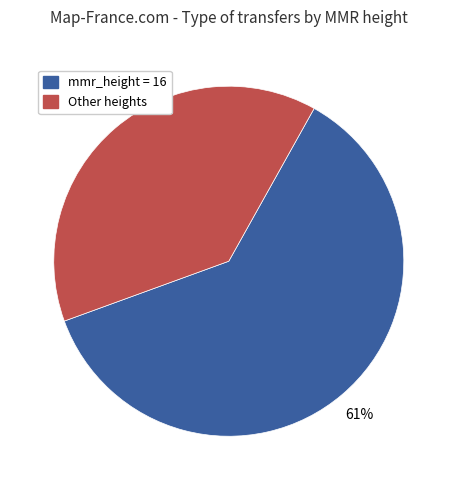

To the nearest percent, what is the average slice percentage?

50%